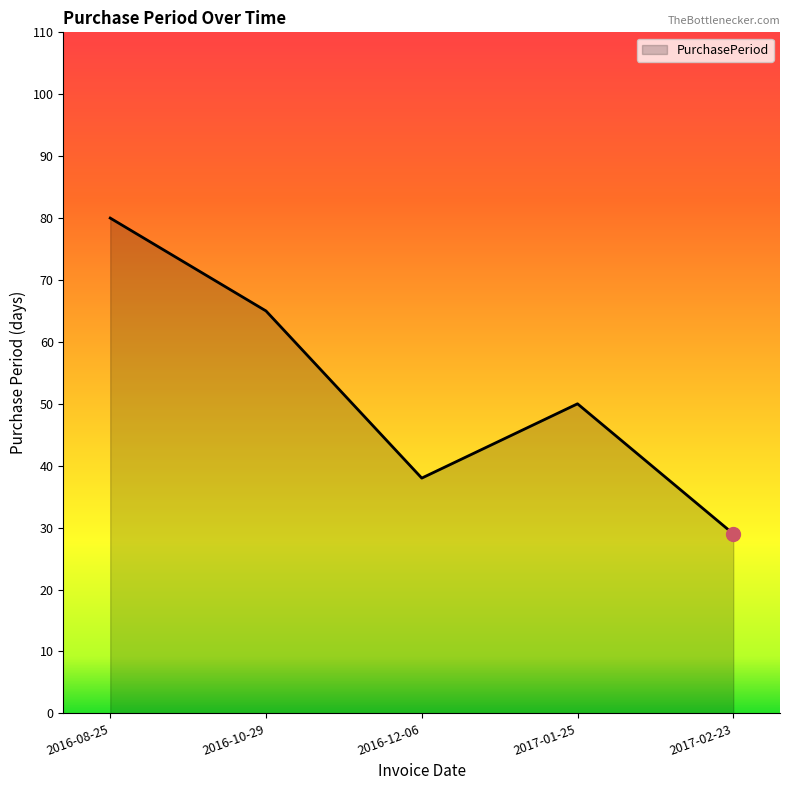

Count the number of data series in this chart.

1